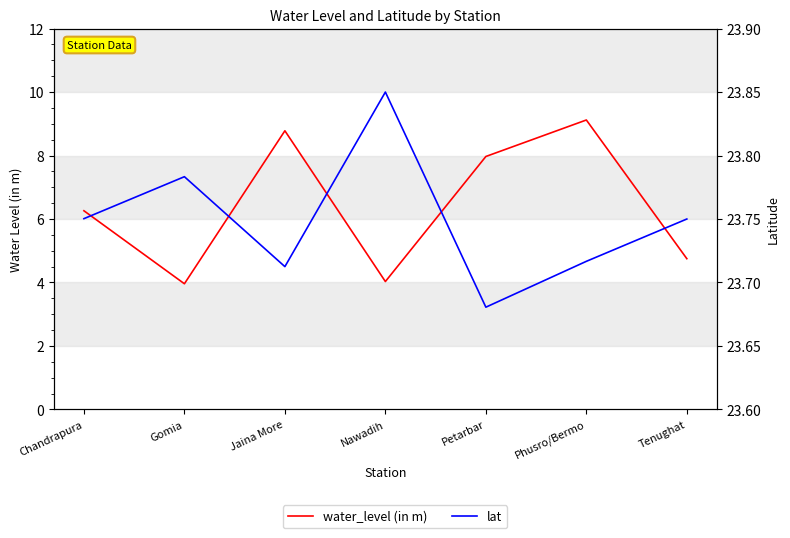

Between Gomia and Tenughat, which series saw the biggest shift?

water_level (in m)